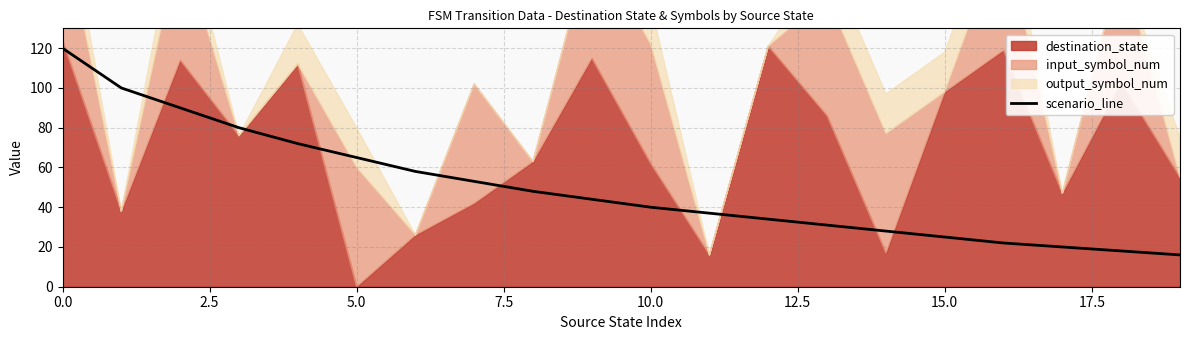

What is the minimum value for scenario_line?

16